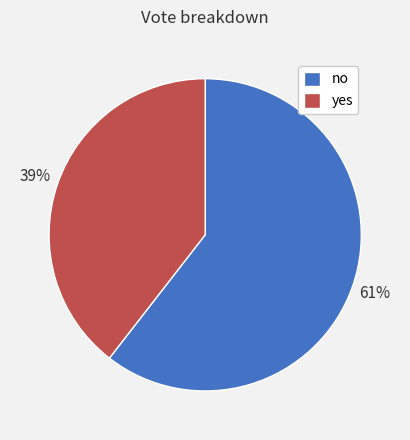

Which slice is the largest?

no